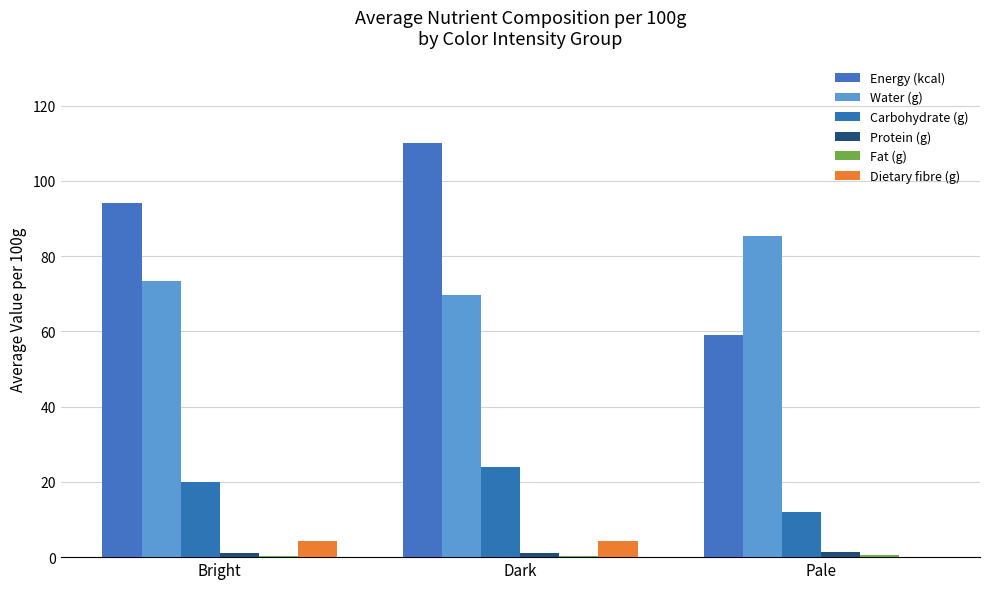

Which series has the largest total across all categories?

Energy (kcal)